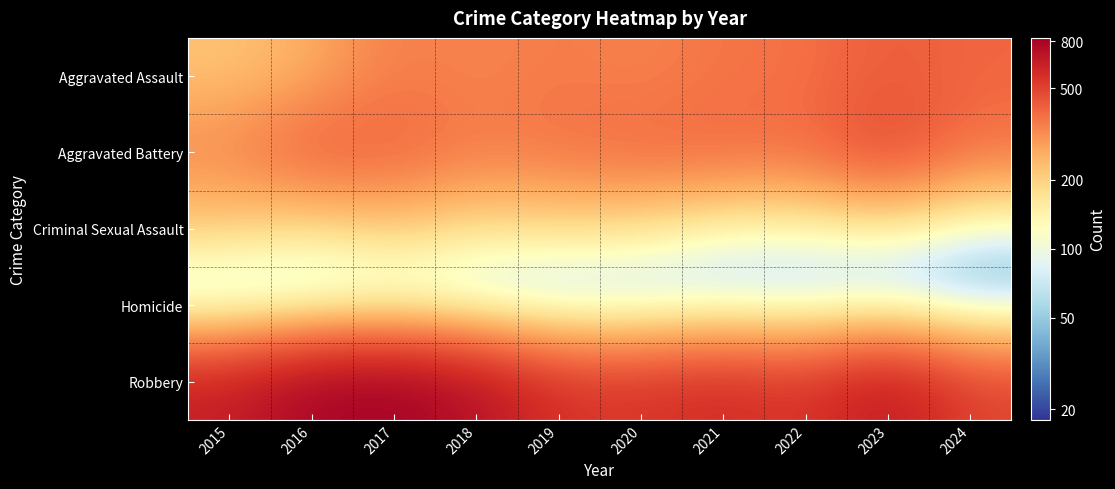

How many categories are shown in the chart?

10